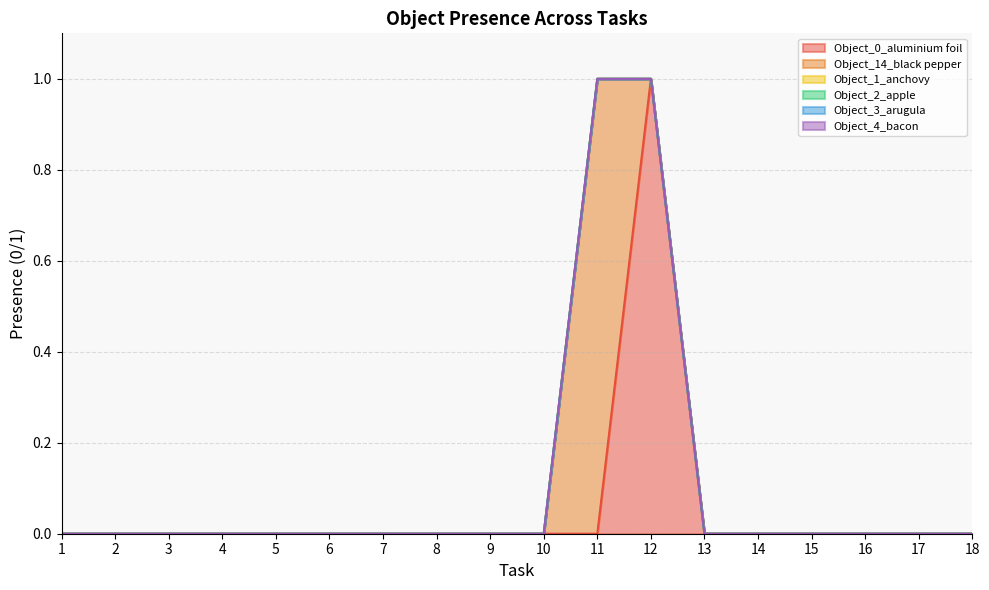

True or false: Object_2_apple and Object_14_black pepper intersect in this chart.

False